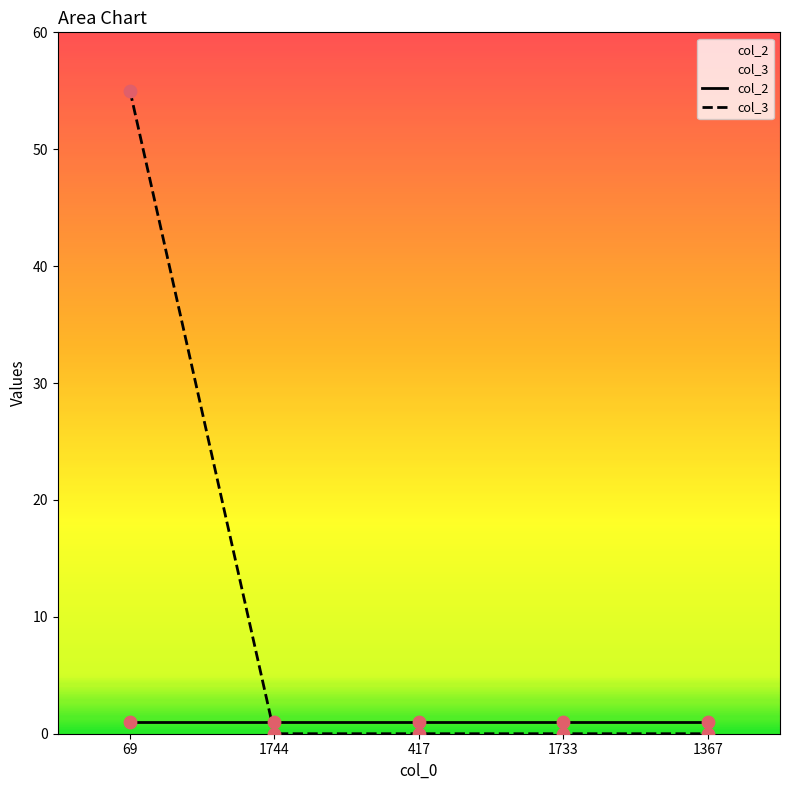

Which series contains the lowest Y value?

col_3